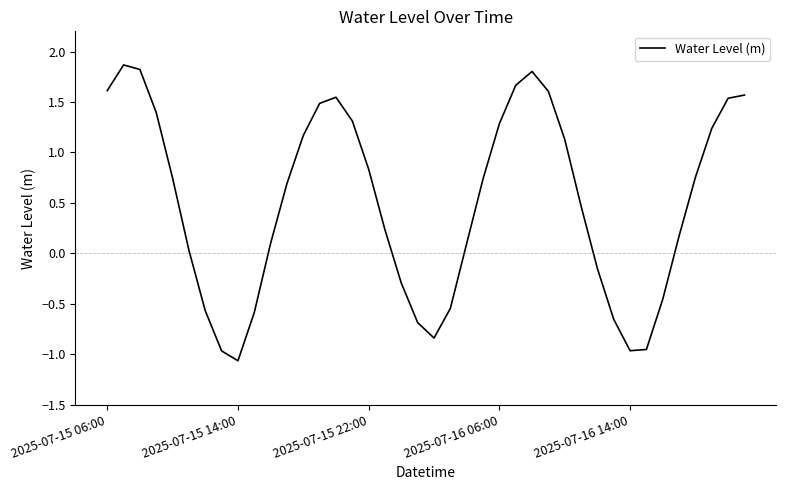

What is the smallest value displayed?

-1.1